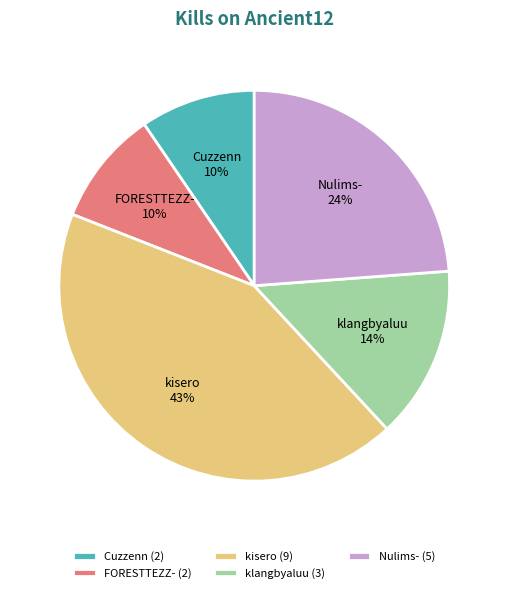

Do Cuzzenn and klangbyaluu together represent more than half of the pie?

No